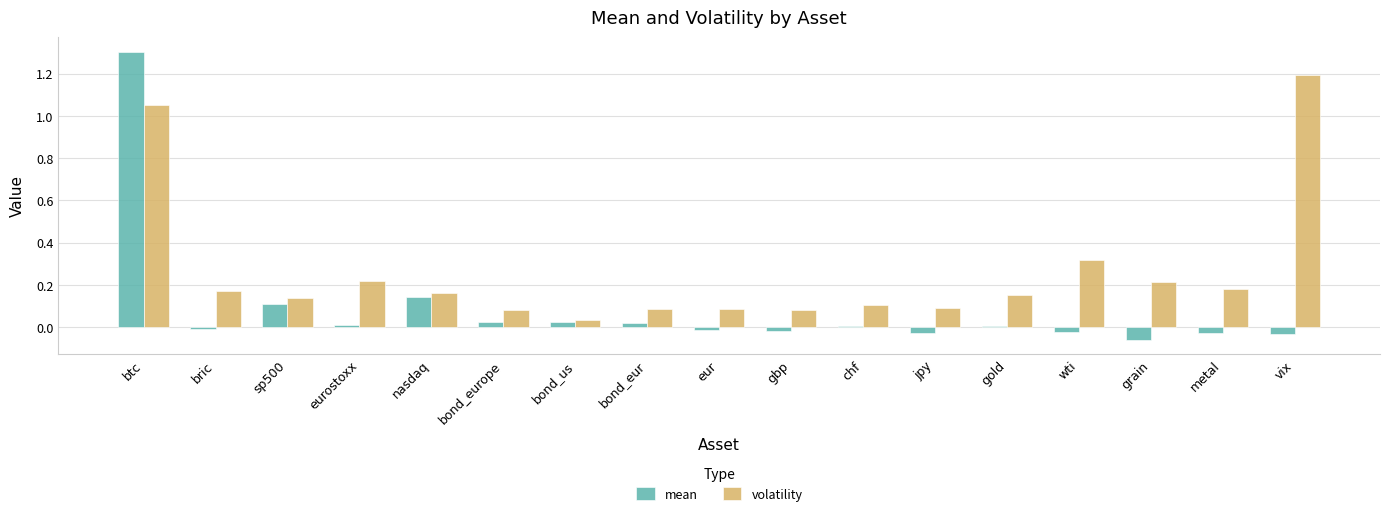

How many series are shown in this chart?

2